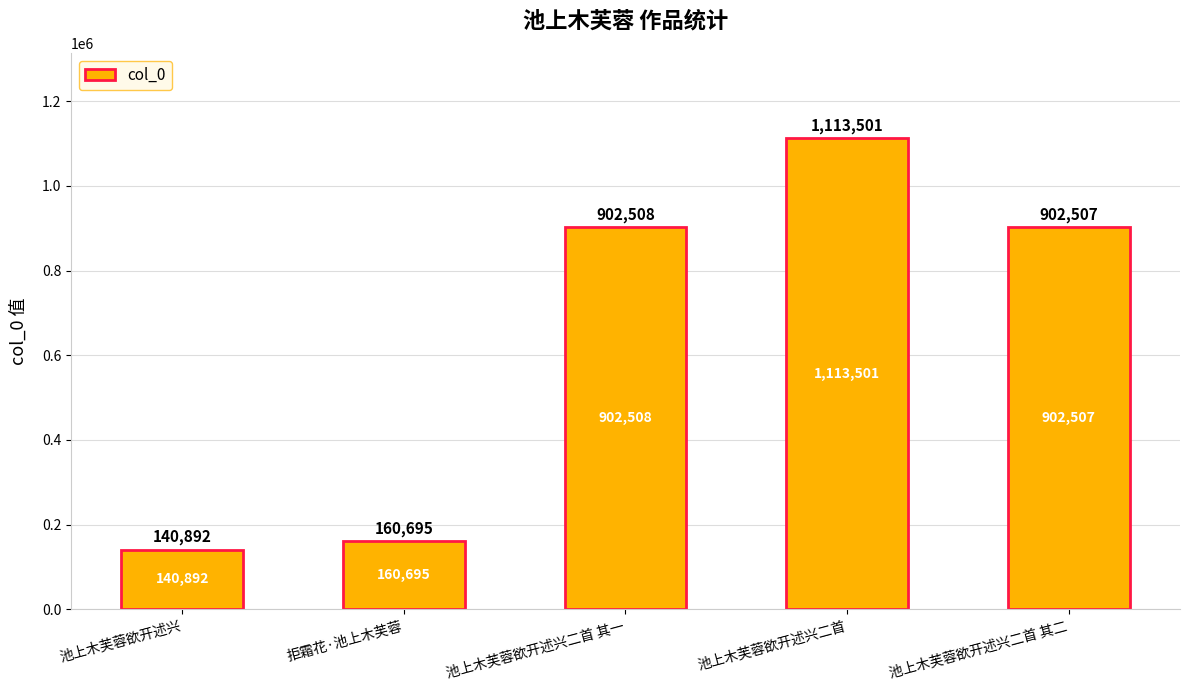

Are the bars horizontal?

No